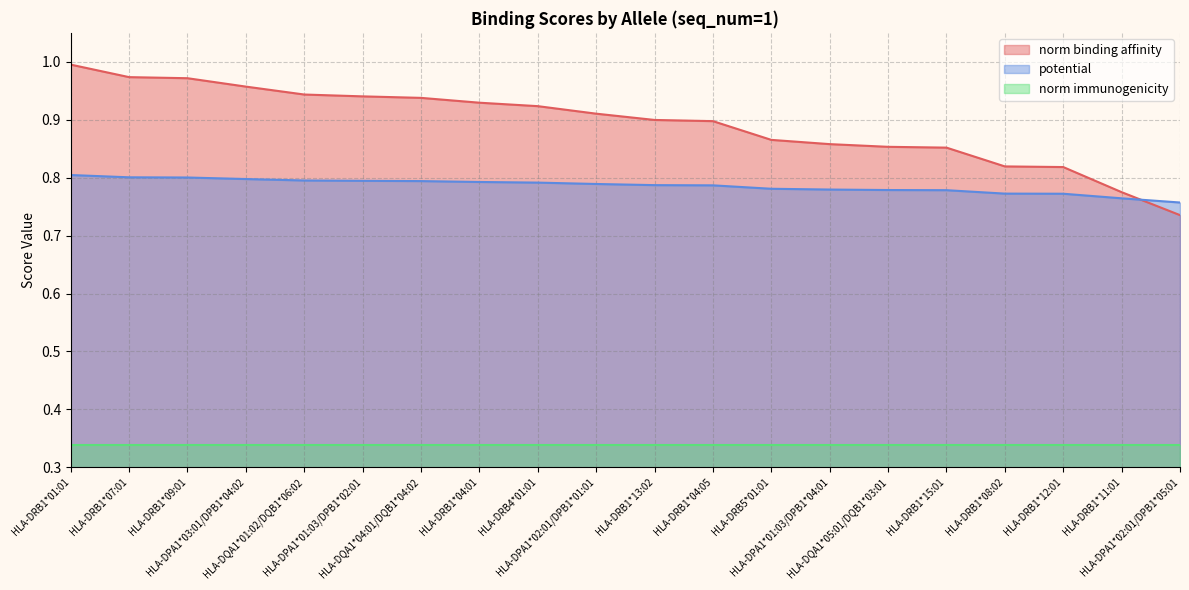

Read the potential value at HLA-DRB1*15:01.

0.8